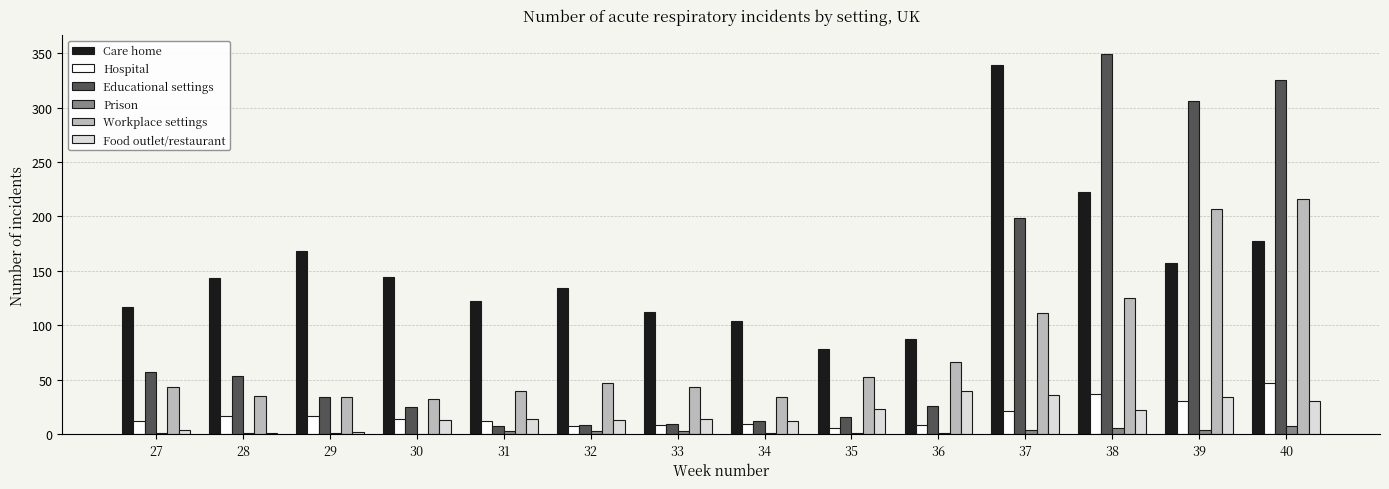

How many series are shown in this chart?

6